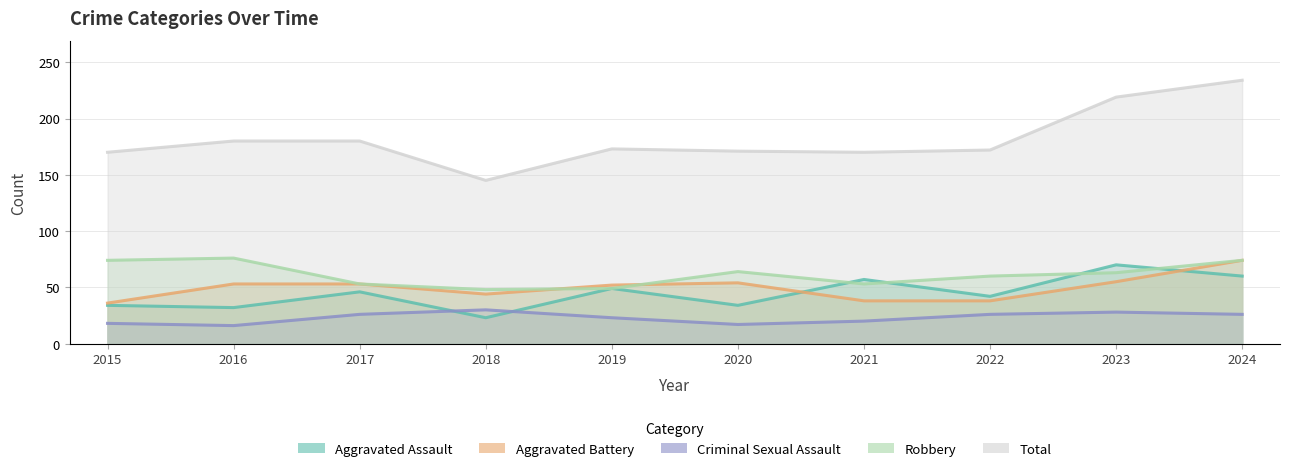

At 2017, list the series in order from largest to smallest.

Total, Aggravated Battery, Robbery, Aggravated Assault, Criminal Sexual Assault